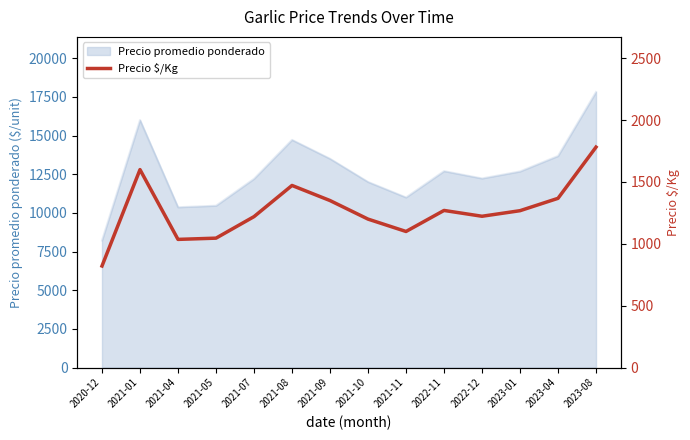

At which label is the value closest to 1301?

2022-11